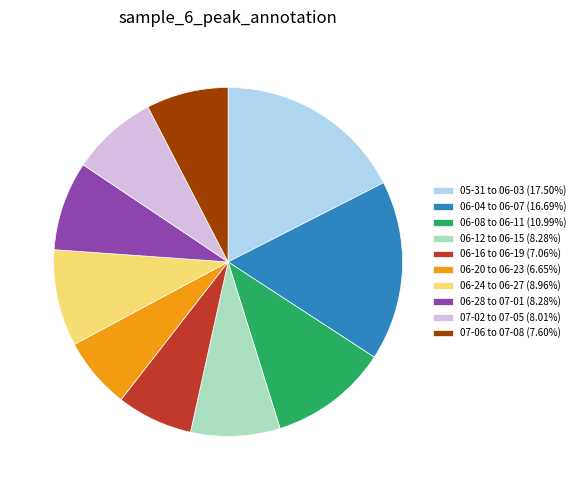

Does 07-06 to 07-08 (7.60%) account for over 50% of the chart?

No